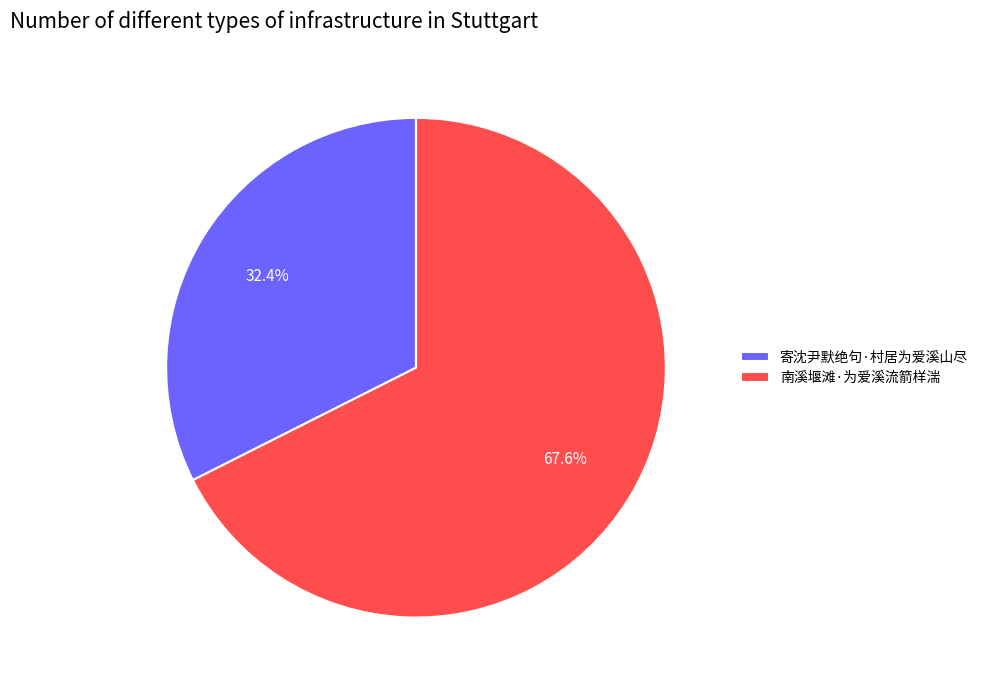

What percentage is the 南溪堰滩·为爱溪流箭样湍 slice, to the nearest percent?

68%